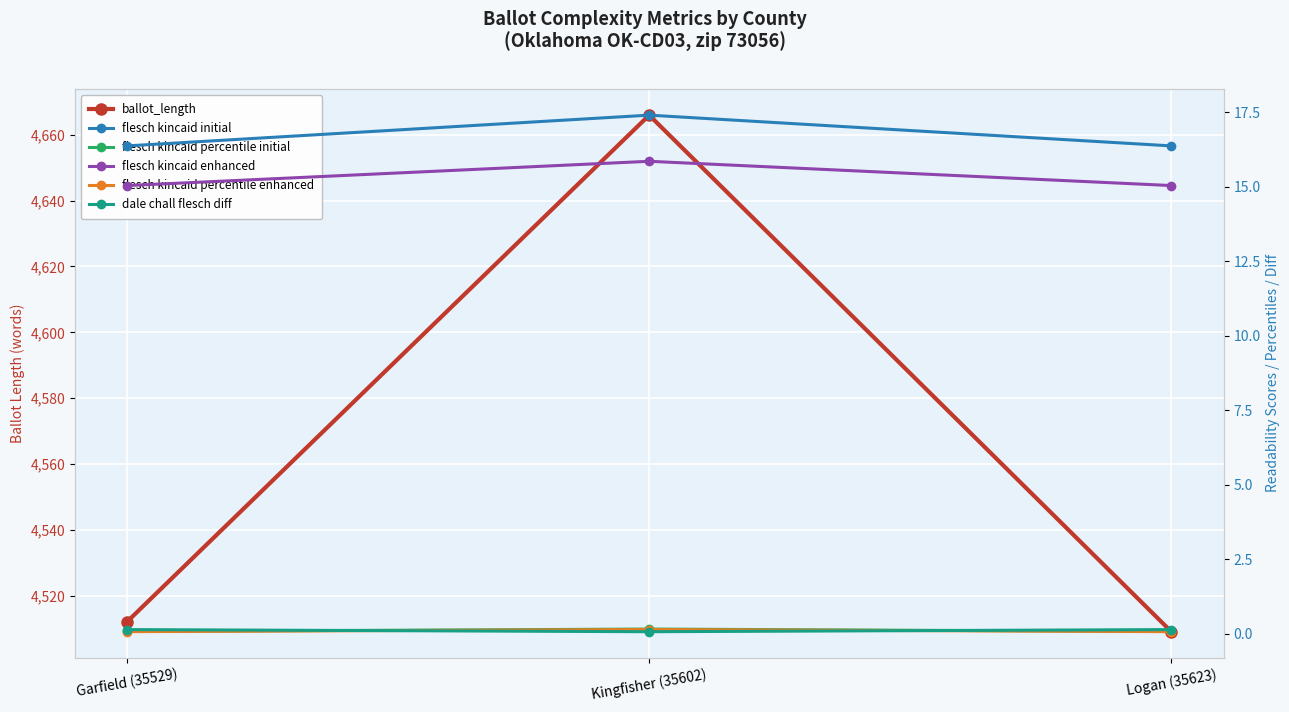

What is the label of the 3rd point from the left?

Logan (35623)